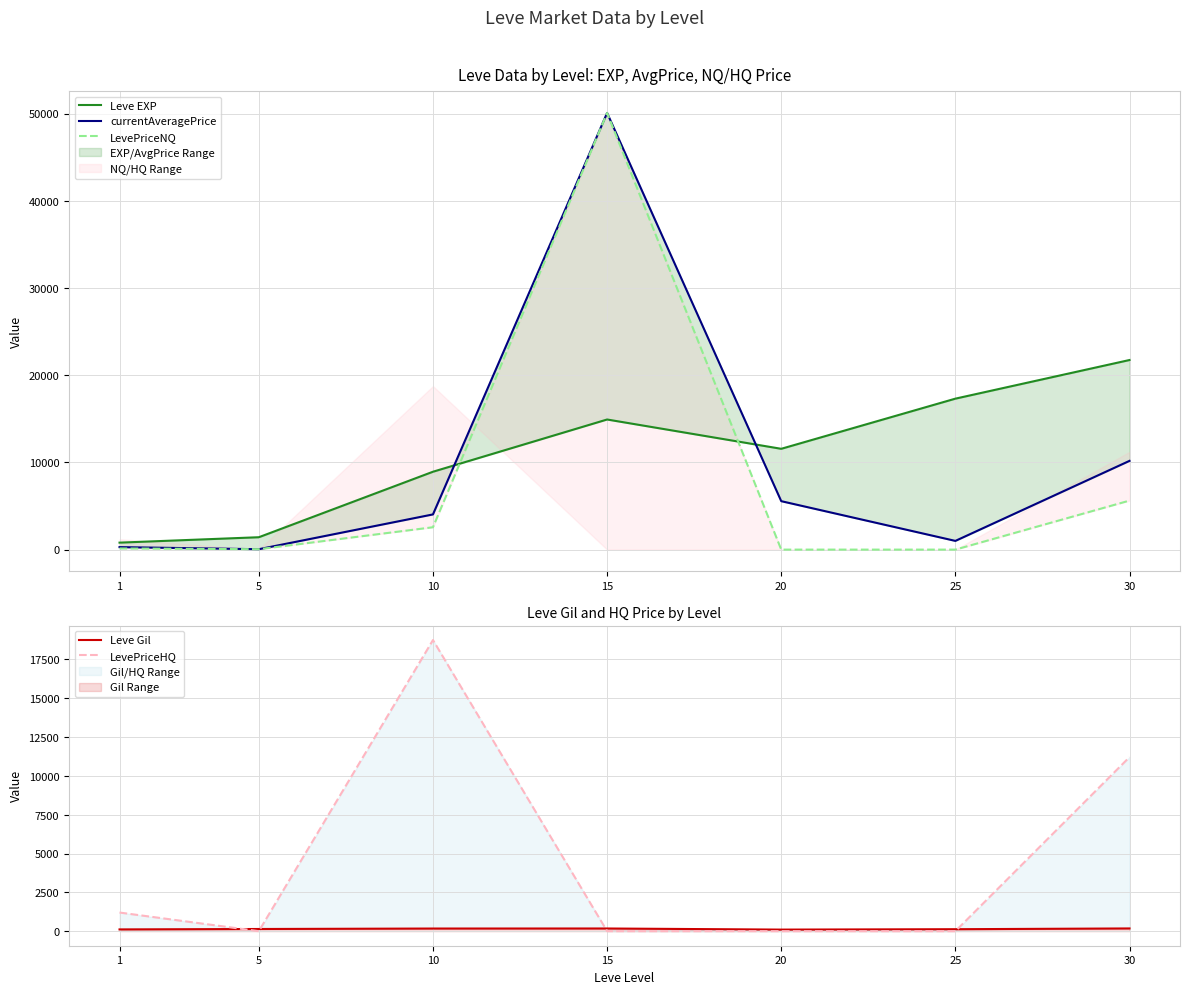

Which series changed the most between 15 and 25?

LevePriceNQ